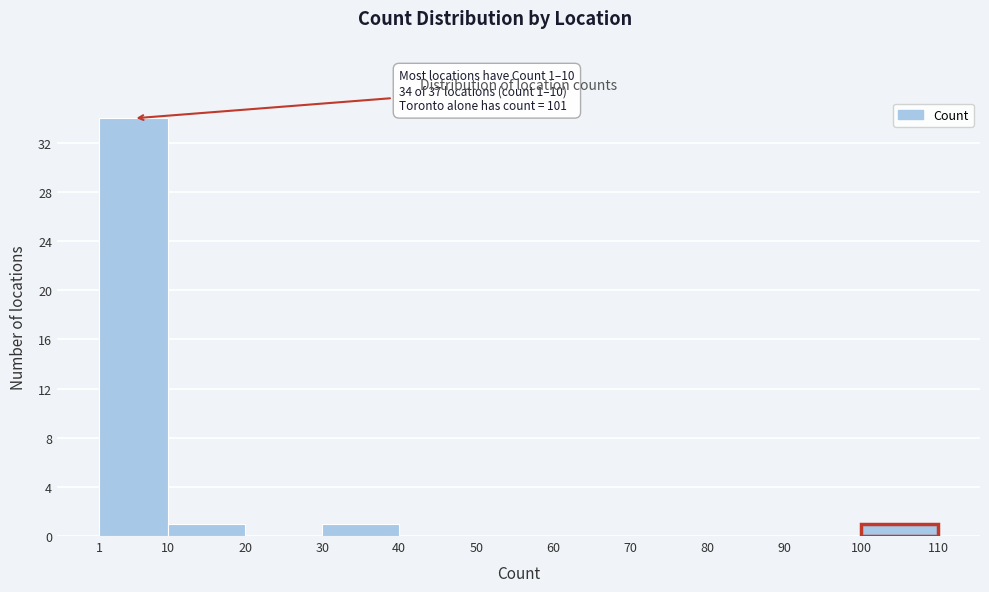

Over which range of the x-axis is the bar tallest?

1 to 10